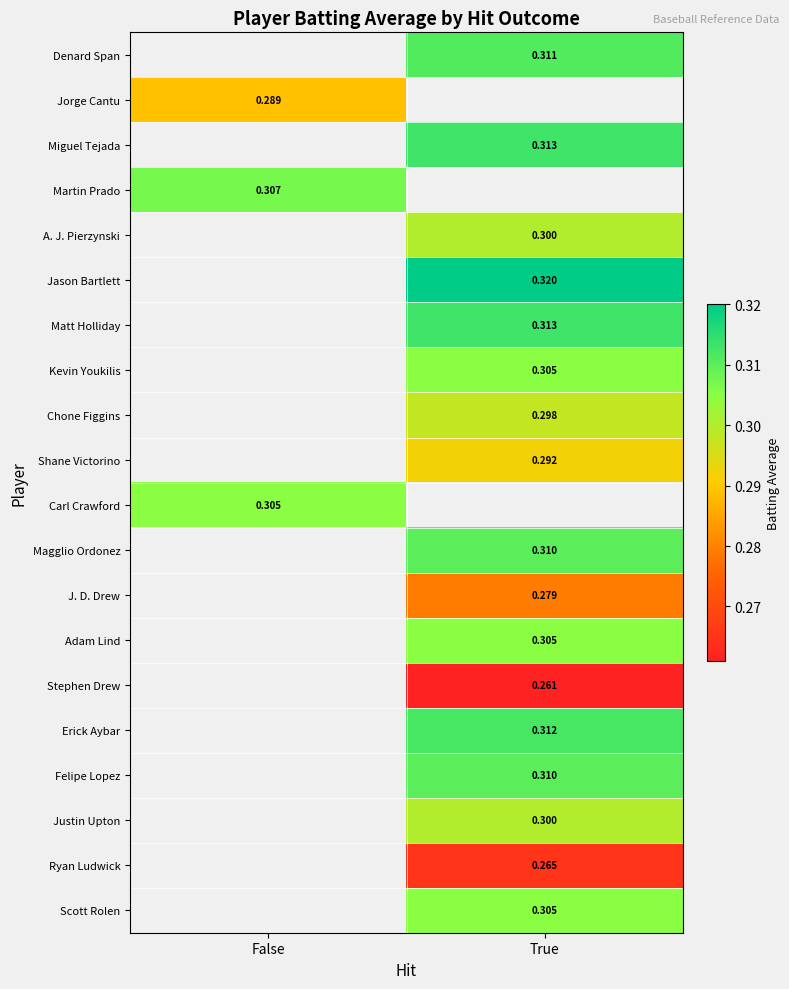

Is the value of Ryan Ludwick at True greater than the value of Adam Lind at True?

No